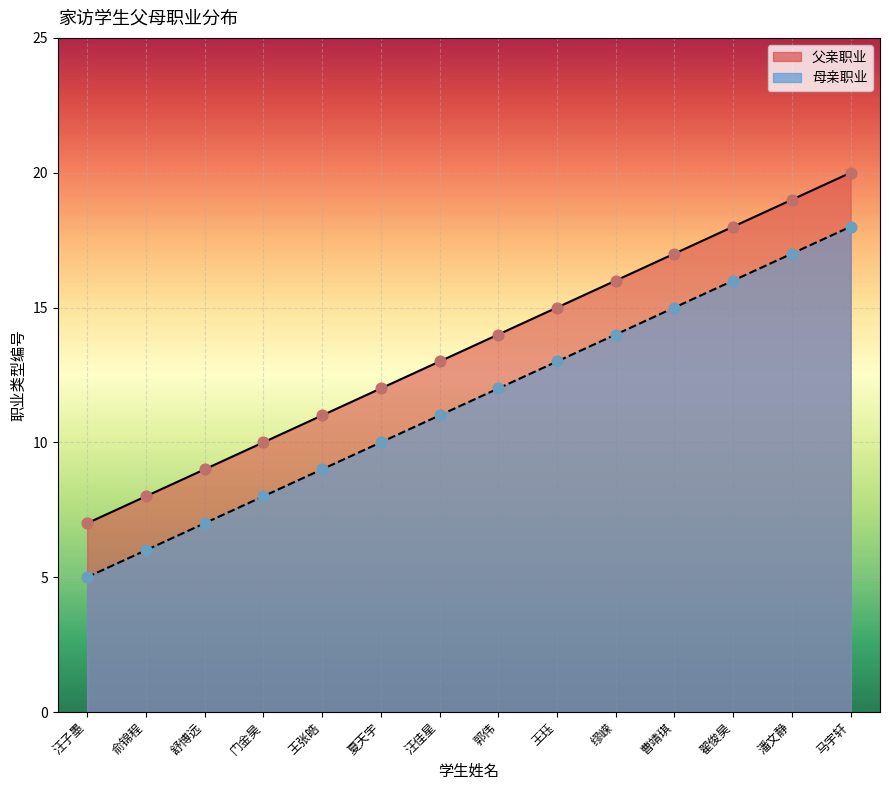

What is the total value across all series at 曹靖琪?

32